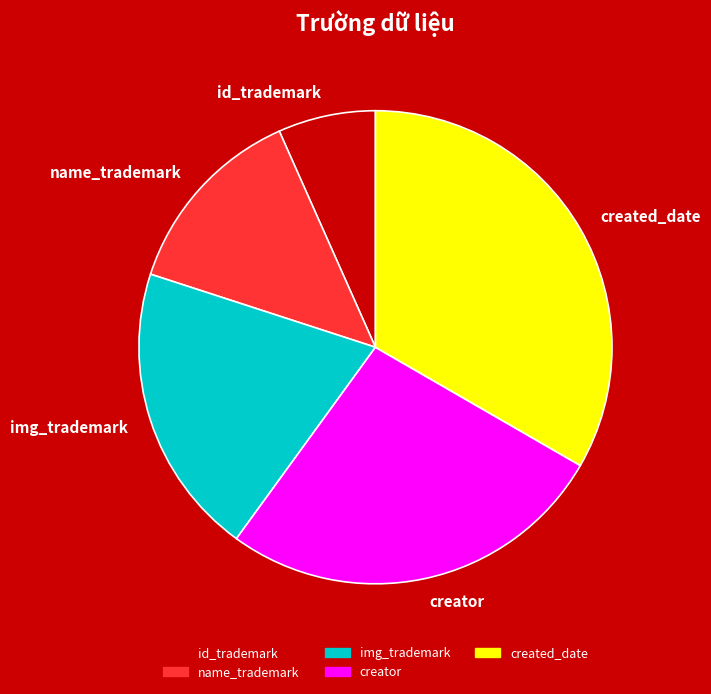

What is the smallest slice in the pie chart?

id_trademark